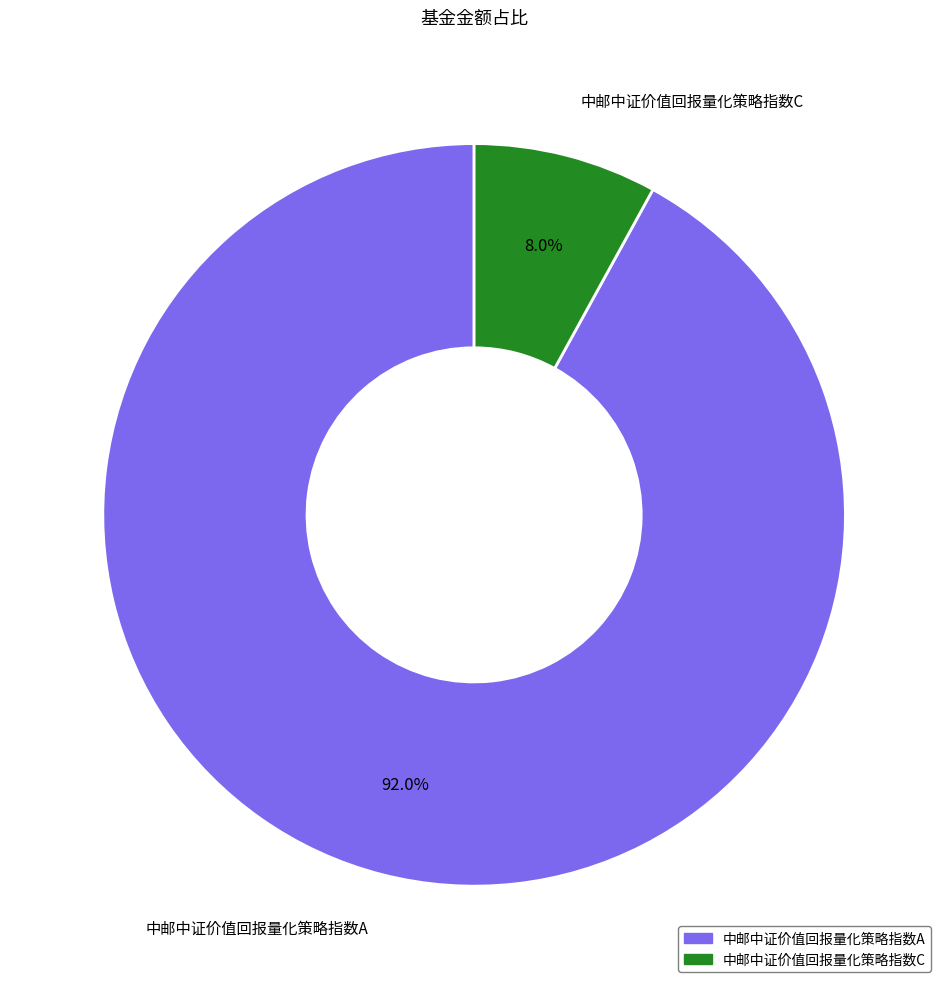

Is there any slice that represents more than half of the pie?

Yes